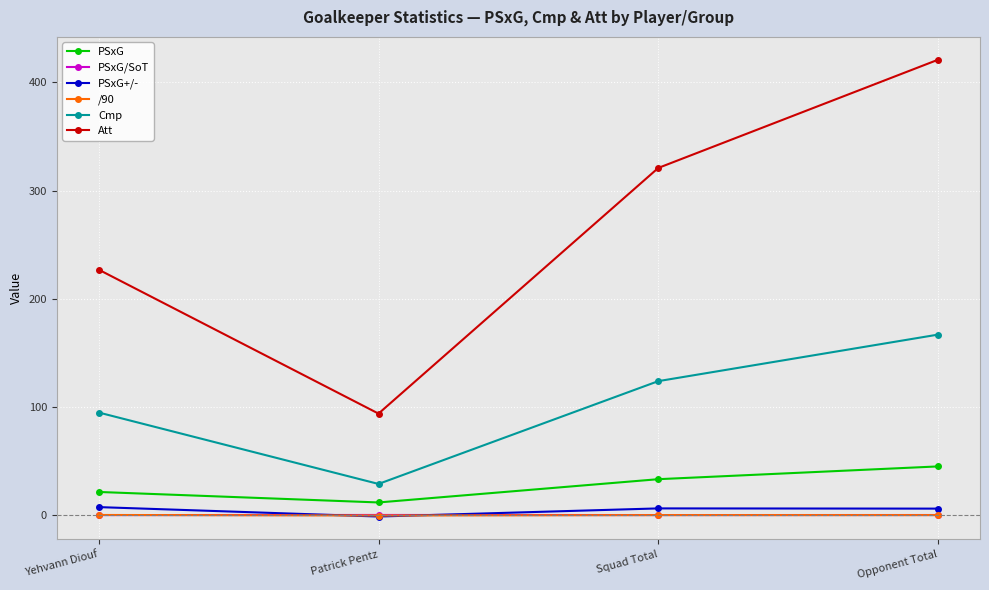

What is the highest value of the PSxG/SoT series?

0.3